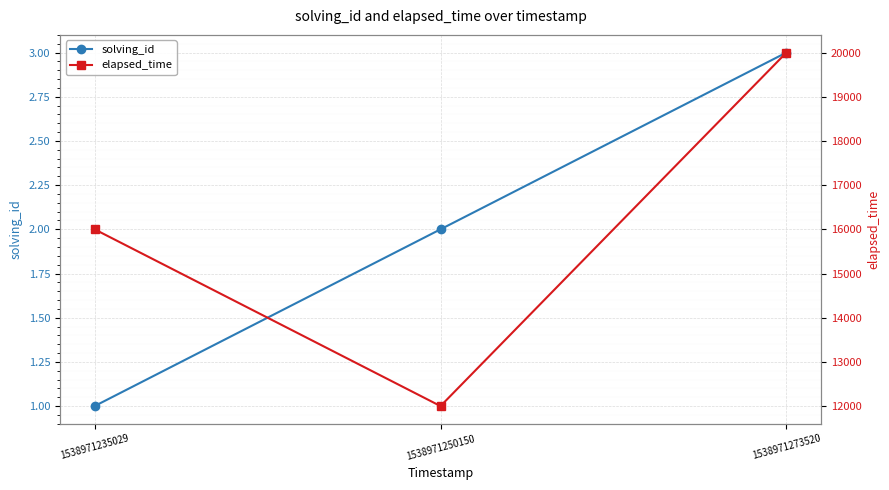

Count the number of categories in the chart.

3